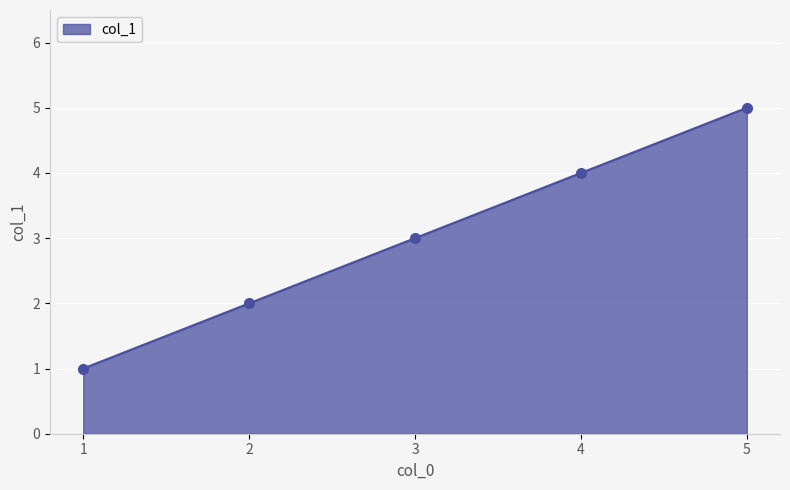

How many values are below 3?

2